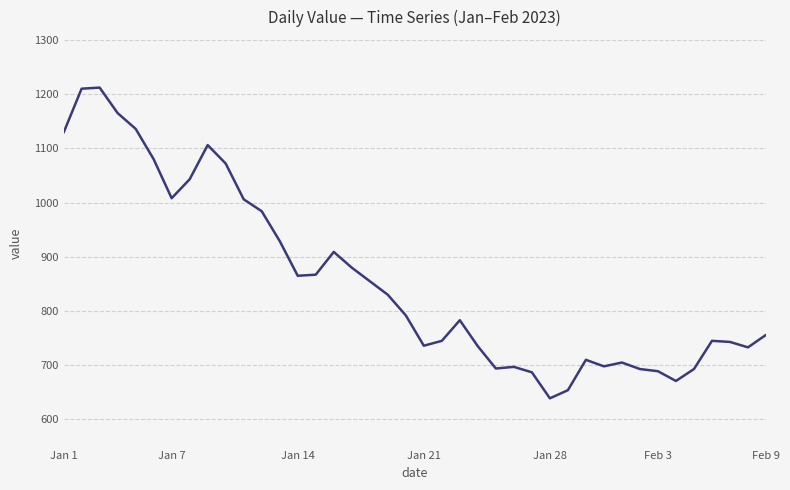

How many series are shown in this chart?

1